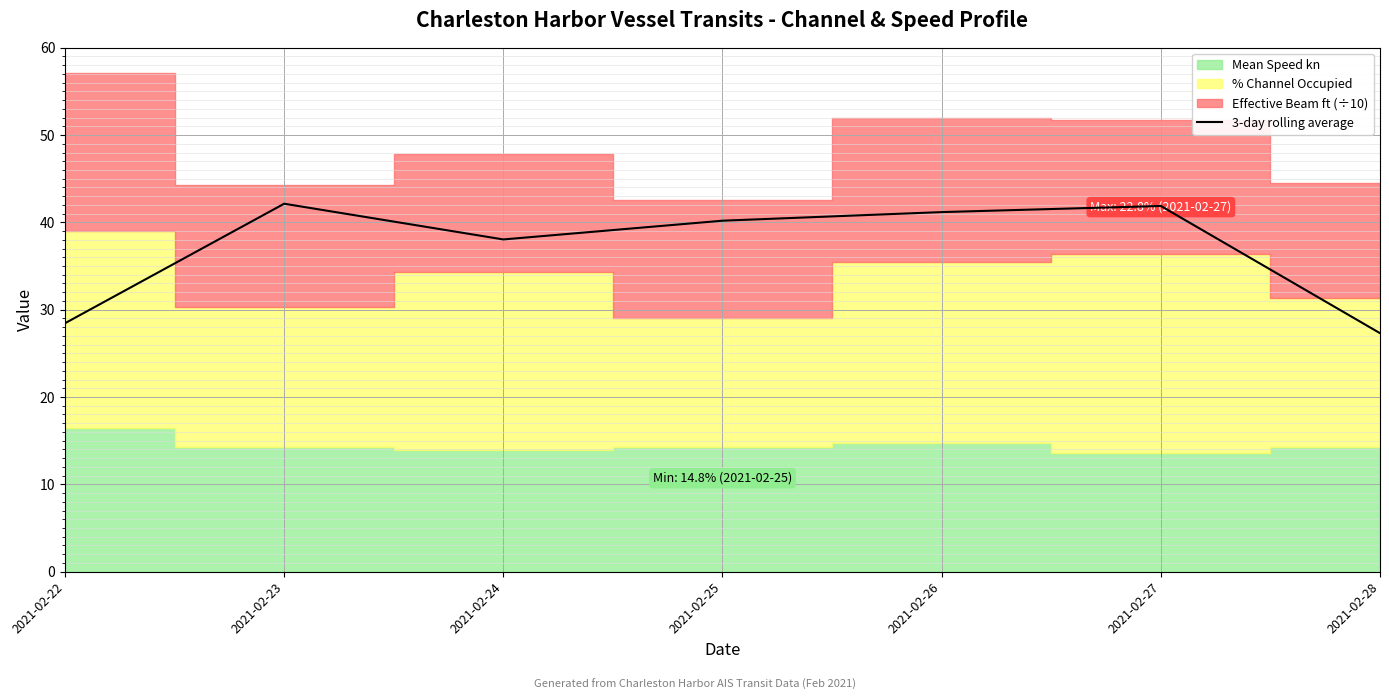

What is the smallest value displayed?

27.3